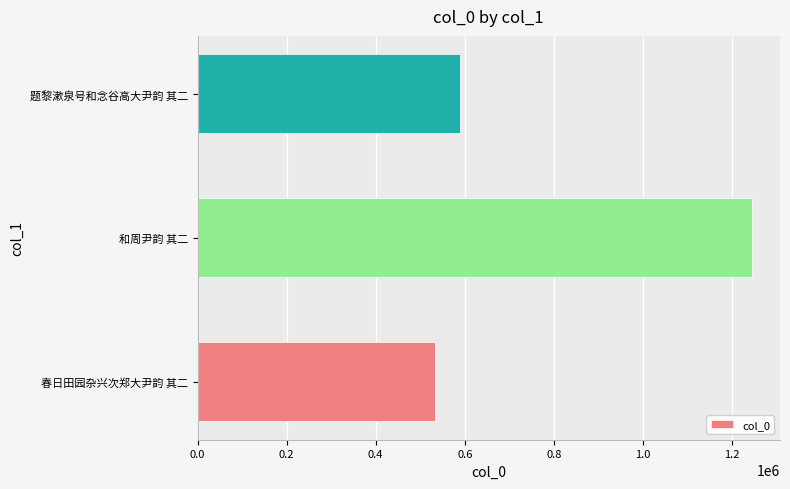

Where is the data nearest to the value 888748?

题黎漱泉号和念谷高大尹韵 其二